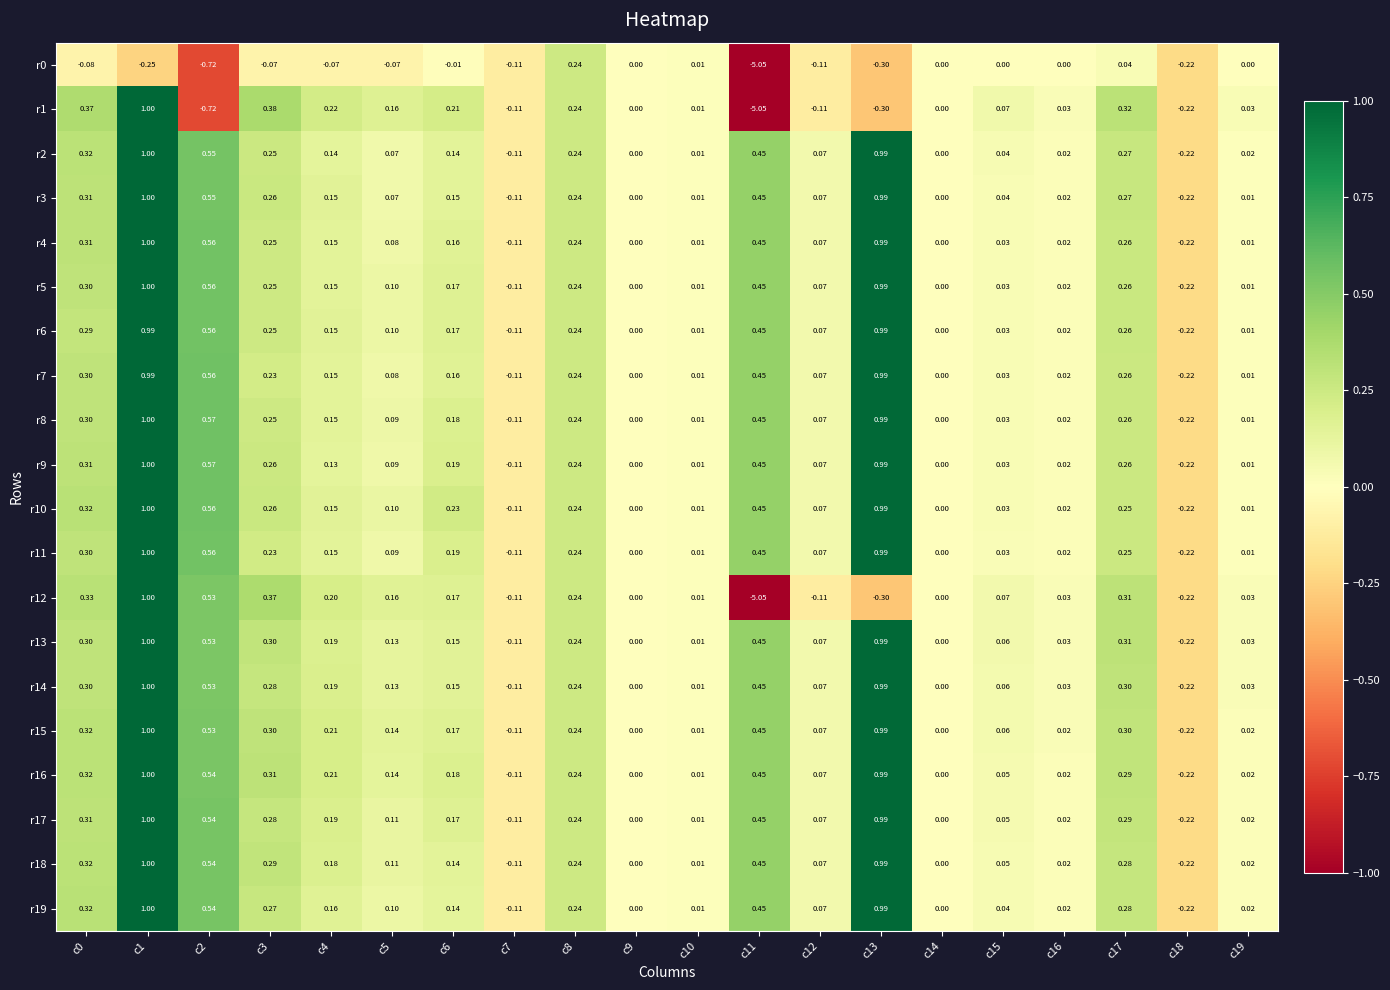

Is the value of r12 at c15 greater than the value of r14 at c11?

No